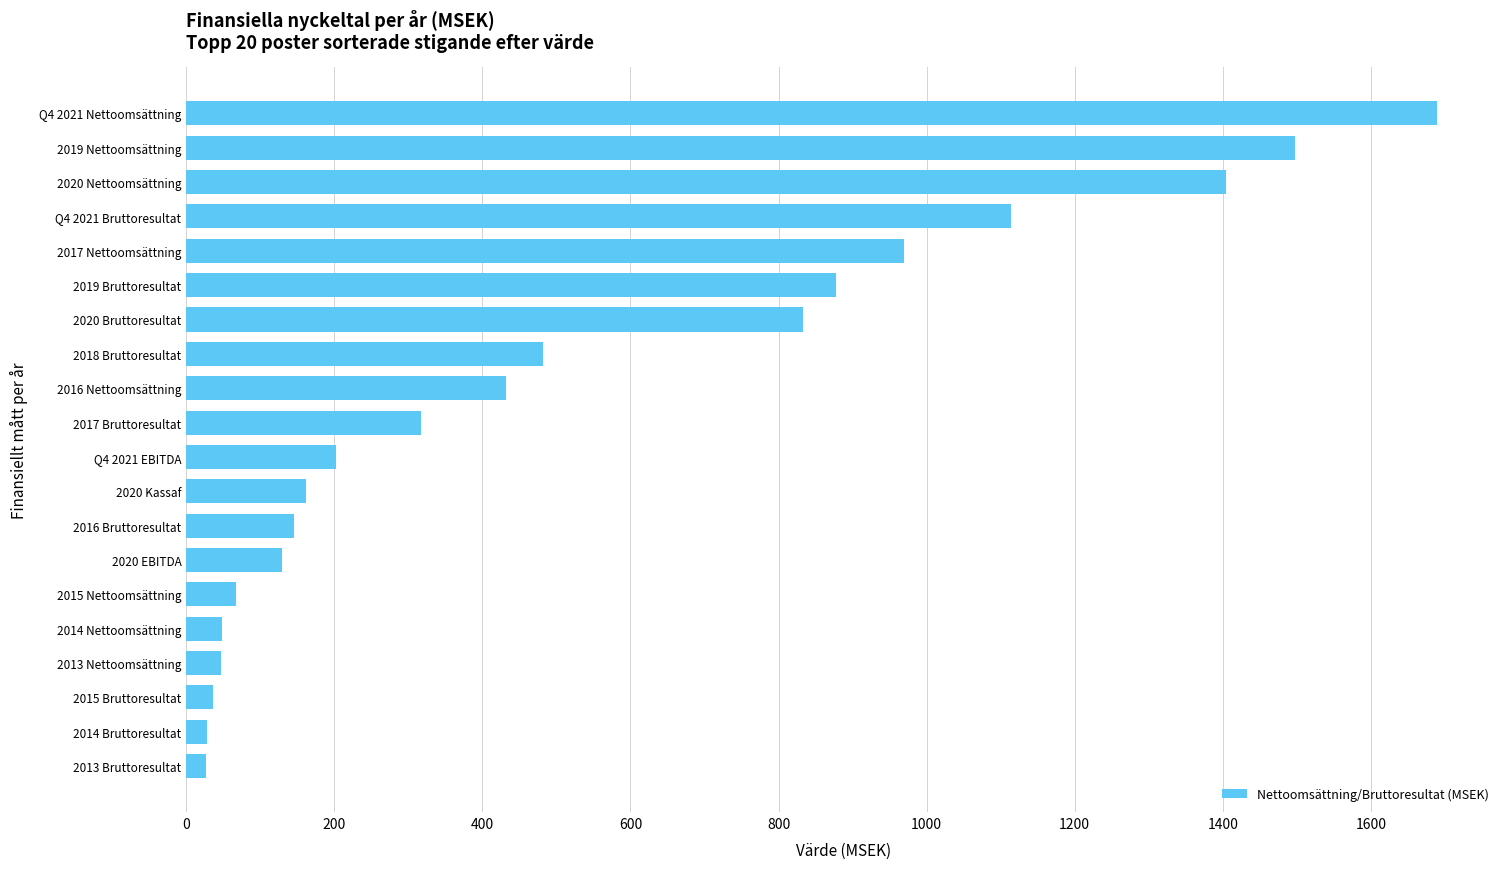

How many values are below 317?

10